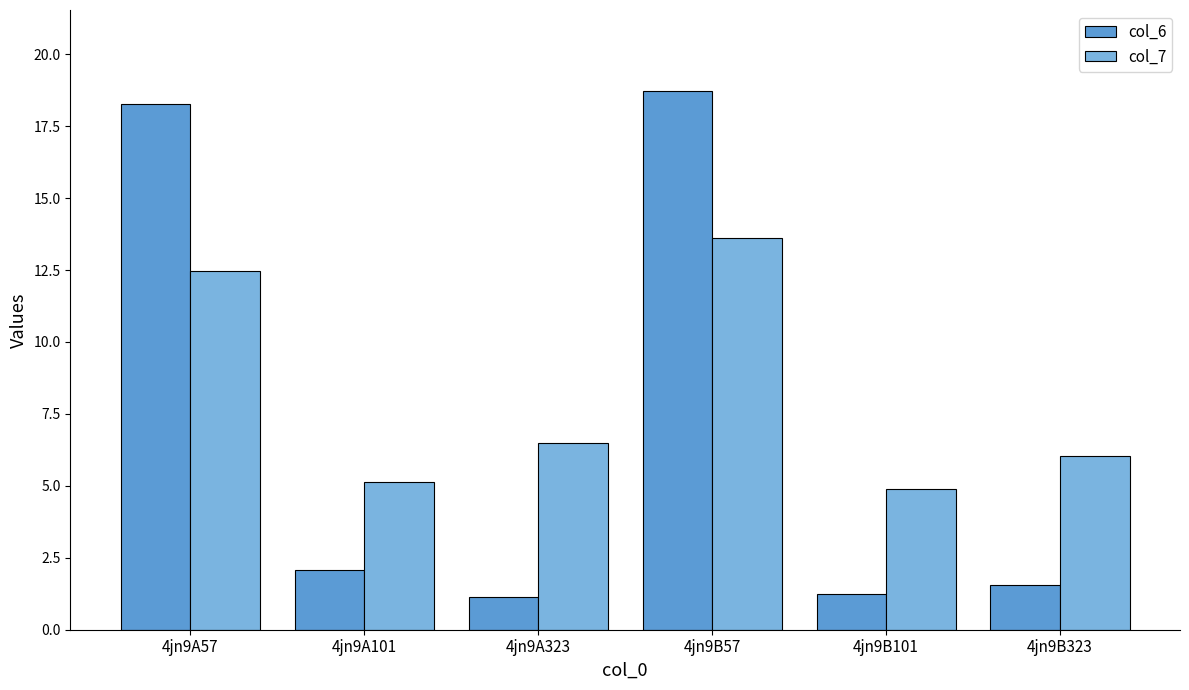

Reading left to right, what are all the values shown in this chart?

col_6: 18.3	2.1	1.1	18.7	1.3	1.6
col_7: 12.5	5.1	6.5	13.6	4.9	6.1